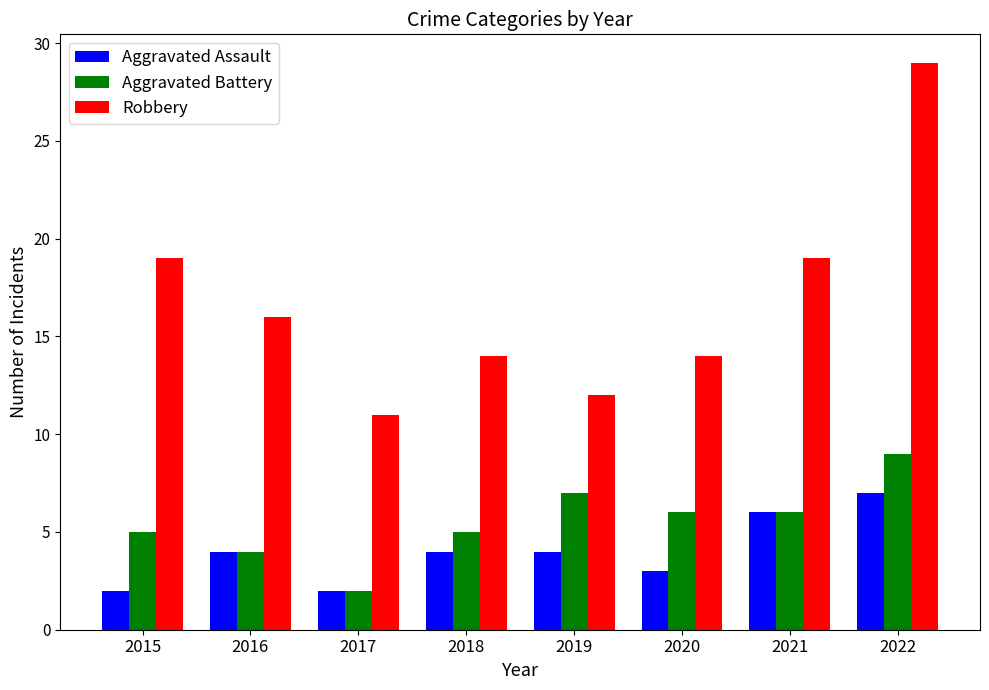

How many Robbery values are between 14 and 19?

5